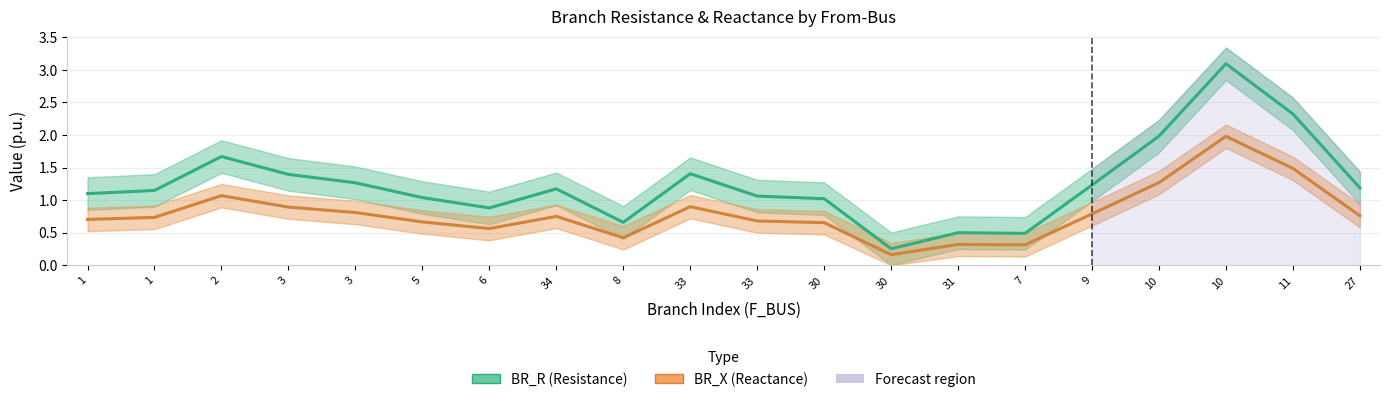

At which label is BR_R (Resistance) closest to 1?

30